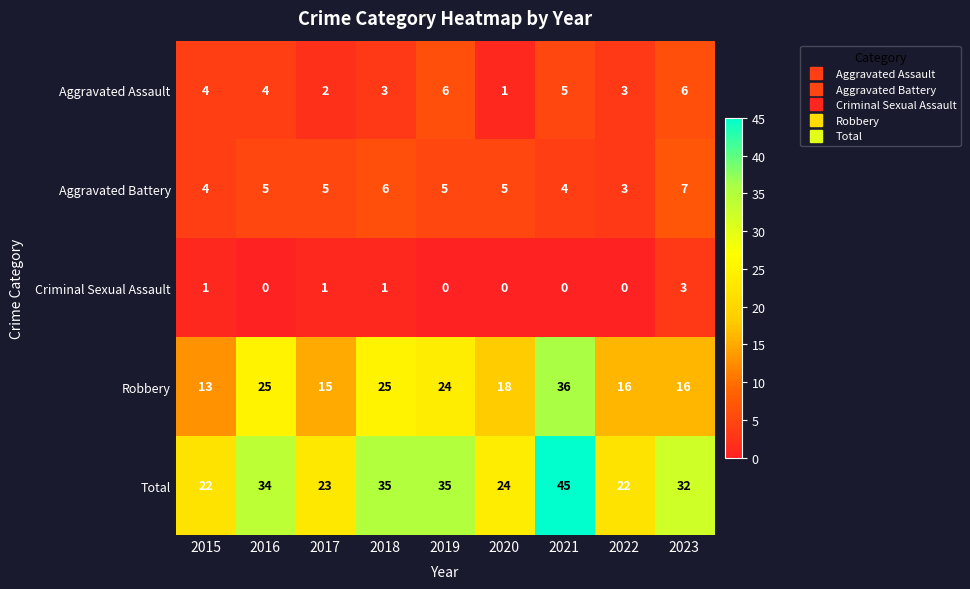

Count the Aggravated Assault values in the range 3 to 5.

5